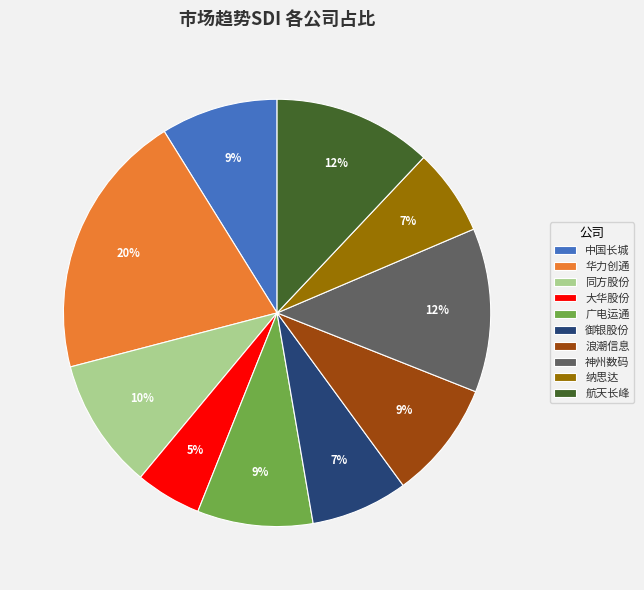

Which category has the smallest portion of the pie?

大华股份